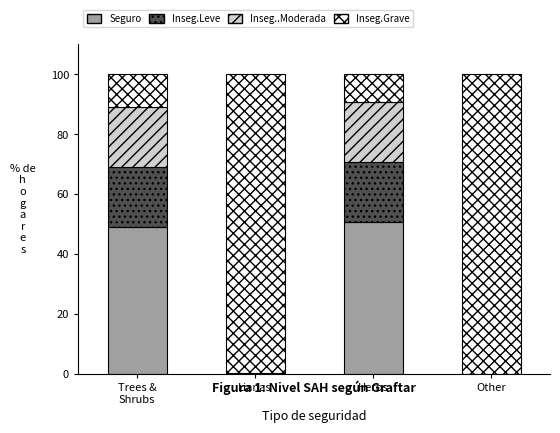

What is the total value across all series at Herbs?

100.0